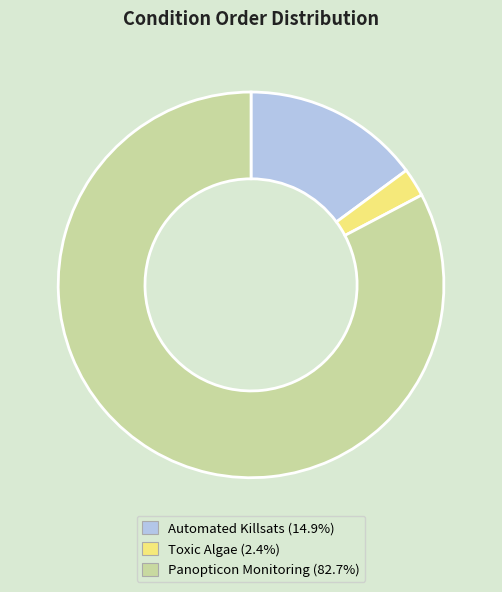

What is the majority slice?

Panopticon Monitoring